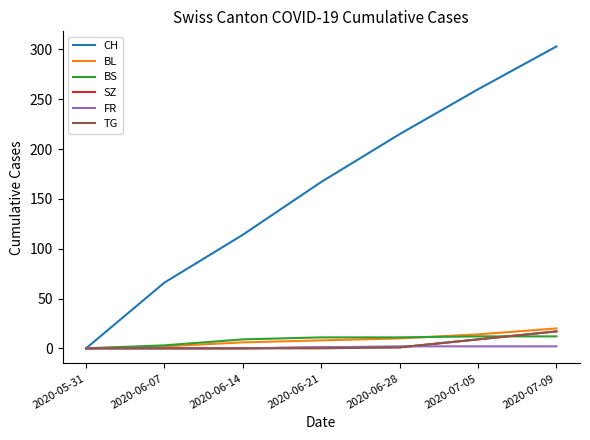

List the labels in order of CH value, smallest first.

2020-05-31, 2020-06-07, 2020-06-14, 2020-06-21, 2020-06-28, 2020-07-05, 2020-07-09